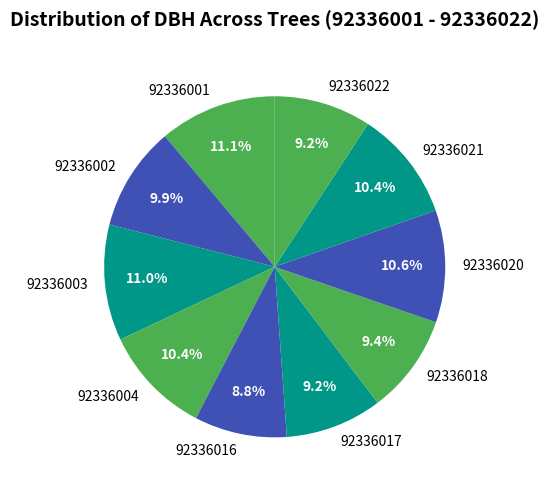

Approximately how many times larger is the value at 92336017 compared to 92336020?

0.9